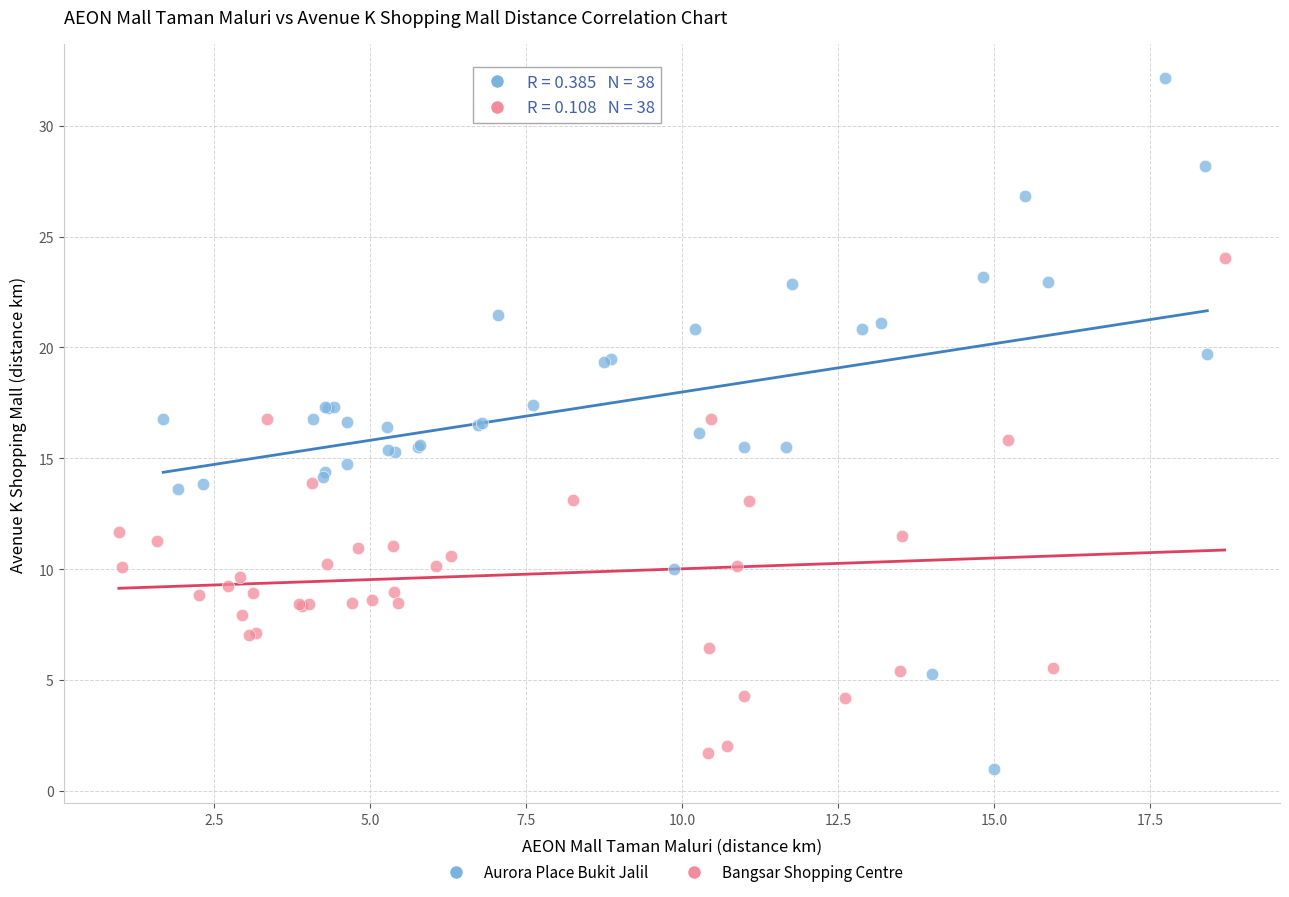

Which series reaches the maximum Y coordinate?

Aurora Place Bukit Jalil